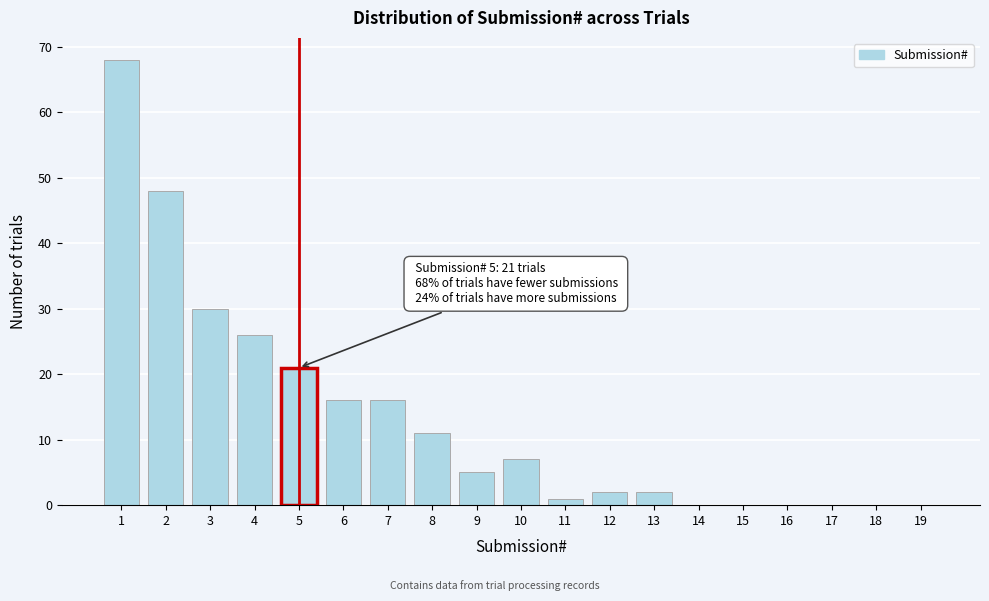

Which range on the x-axis has the tallest bar?

0.5 to 1.5